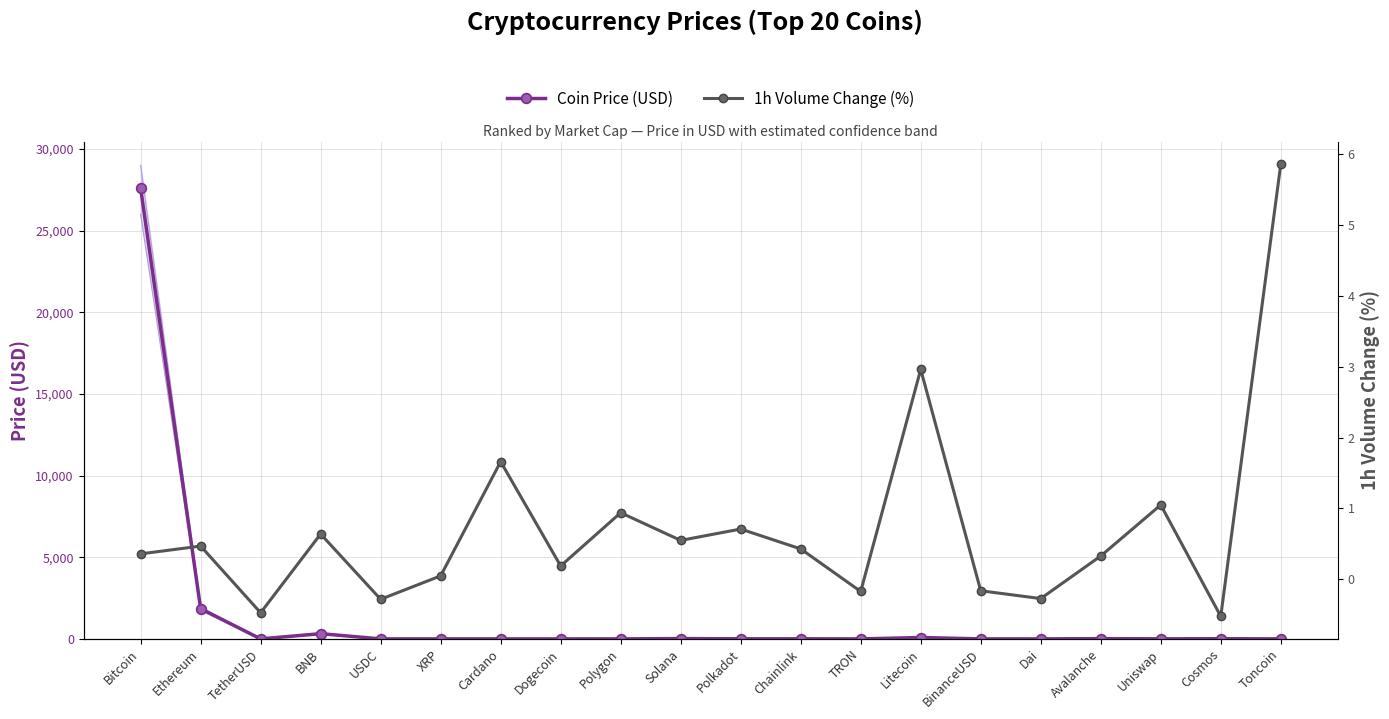

What position from the right is USDC?

16